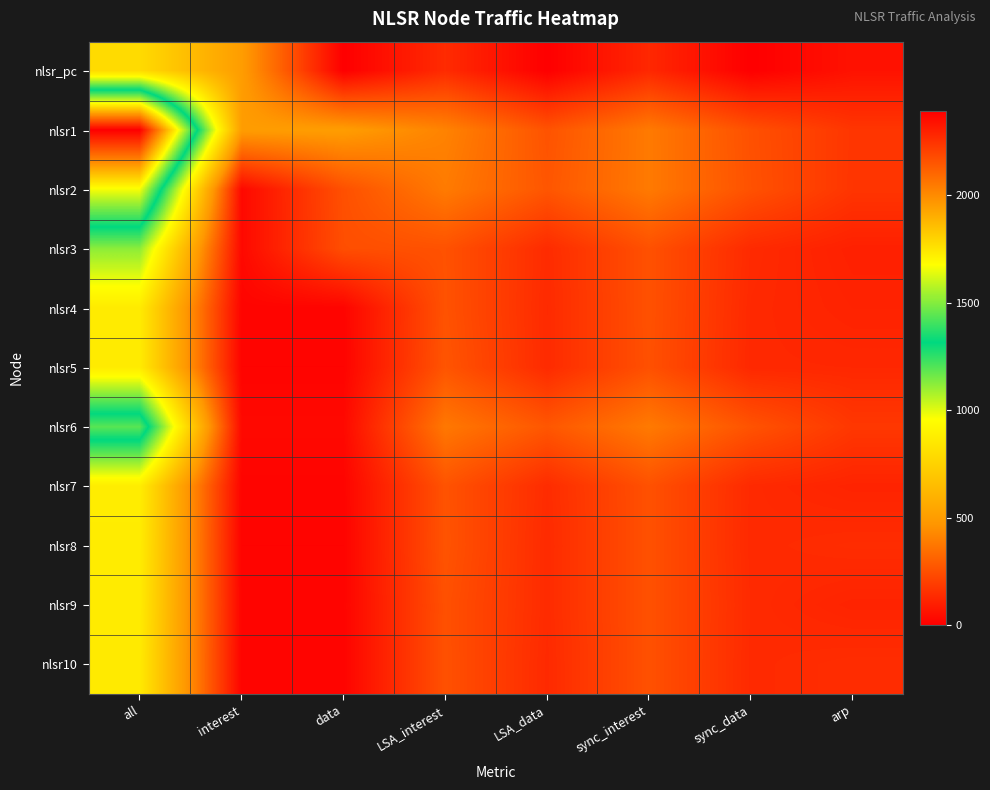

Which category has the lowest value across all series?

data